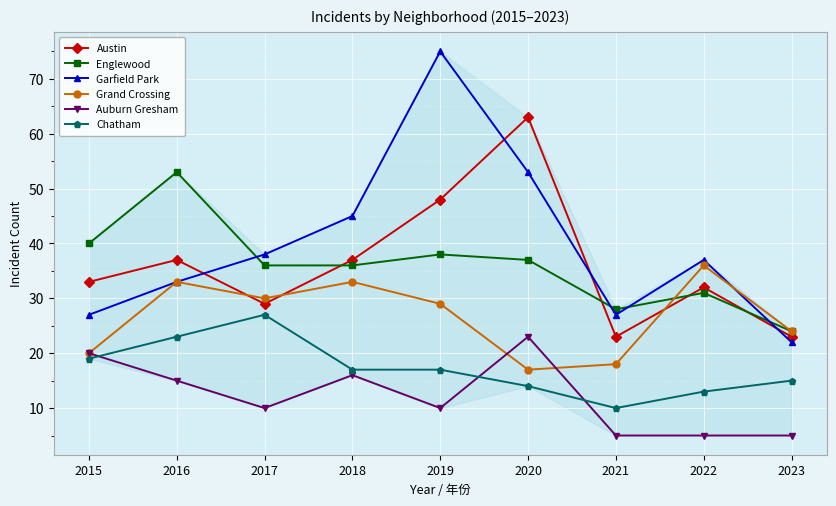

The Grand Crossing series shows 60 at 2022. True or false?

False